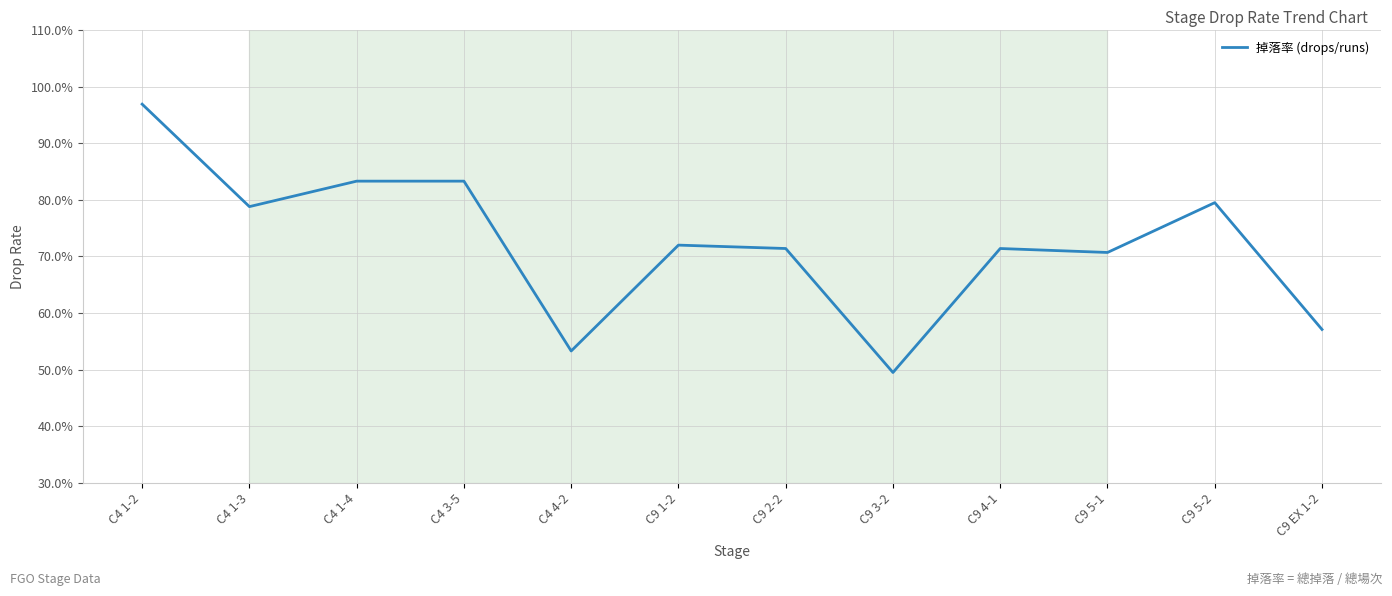

What is the sum of the values at C9 2-2 and C4 1-2?

1.7